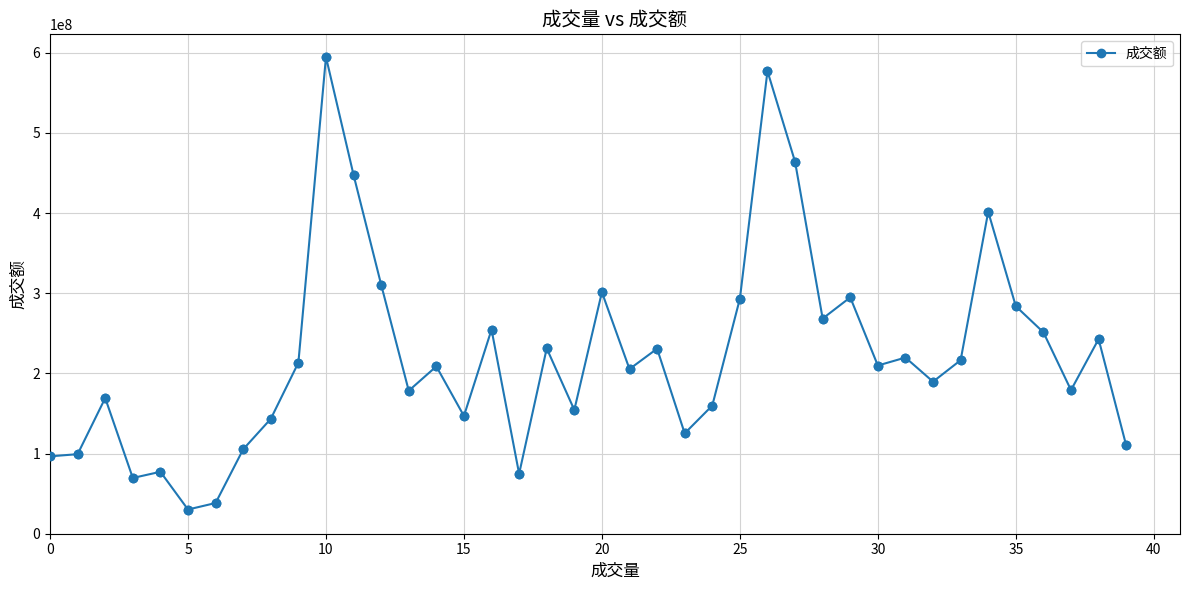

What is the average value?

221676543